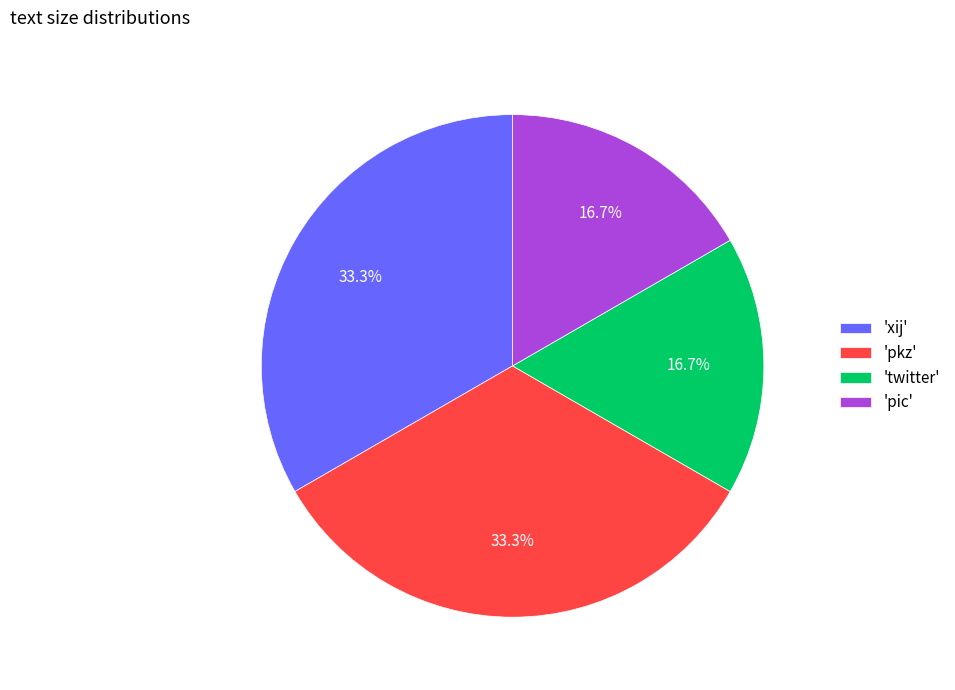

Does 'twitter' represent more than half of the total?

No